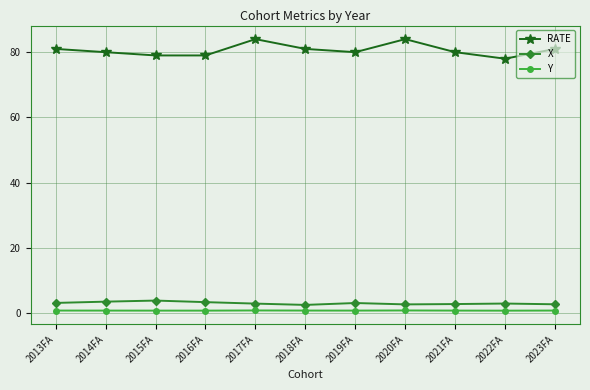

What is the maximum value for X?

3.9